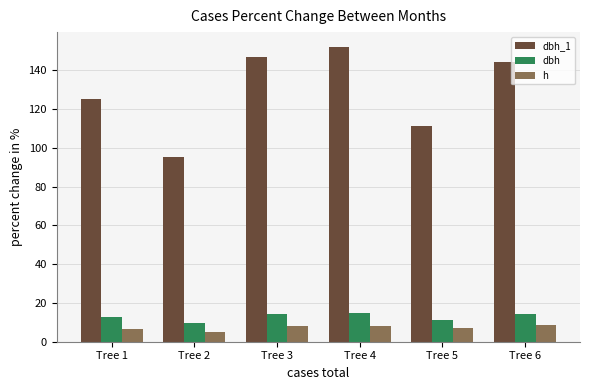

What is the total value across all series at Tree 6?

166.8